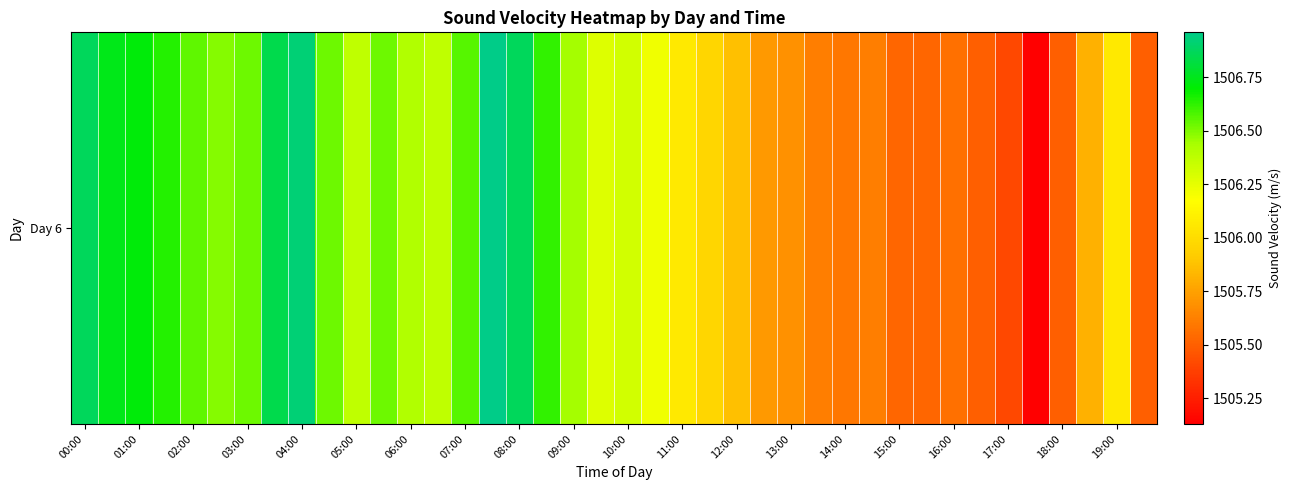

What is the difference between the maximum and minimum values?

1.8